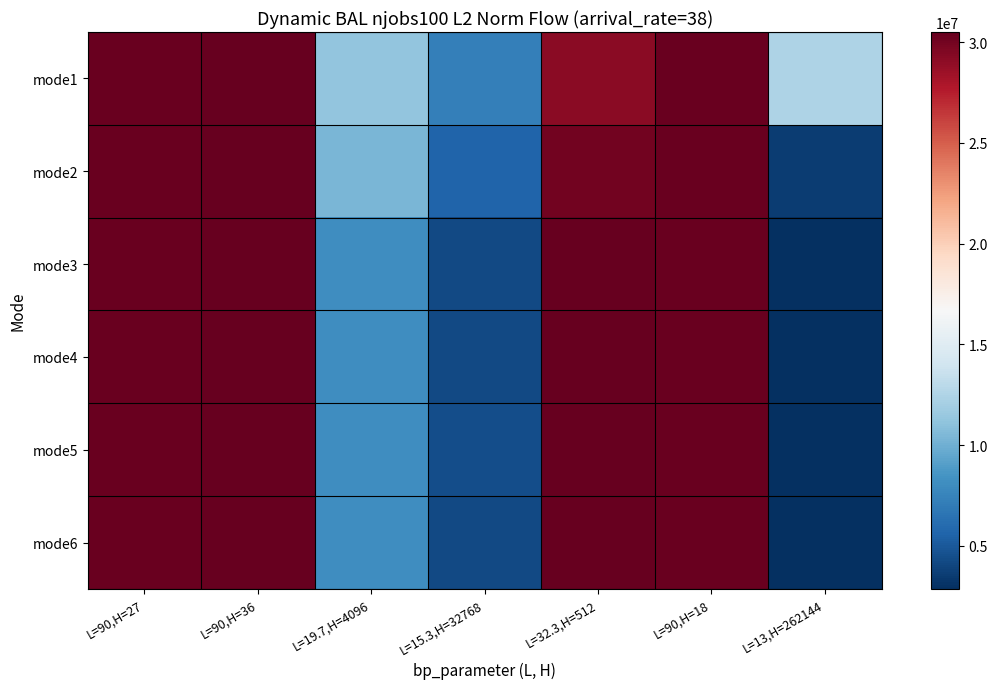

What is the total value across all series at L=90,H=18?

182010907.0